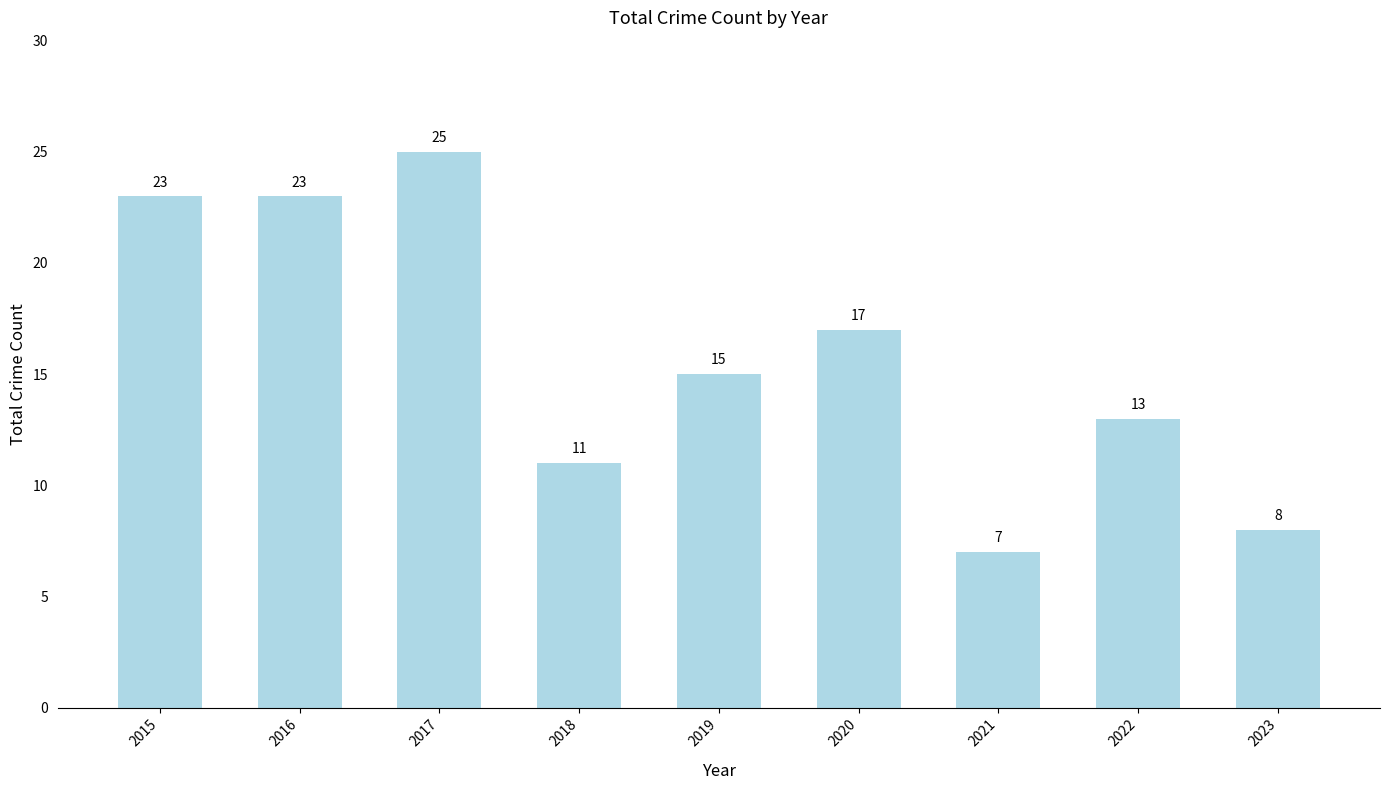

What is the ratio of the value at 2023 to the value at 2015?

0.3